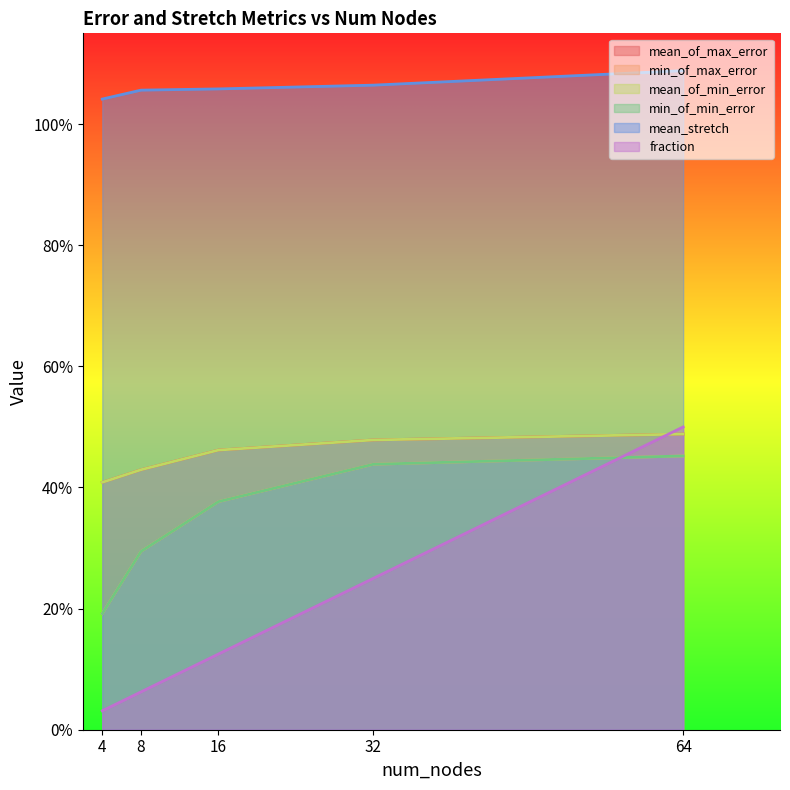

Does the chart have visible grid lines?

No